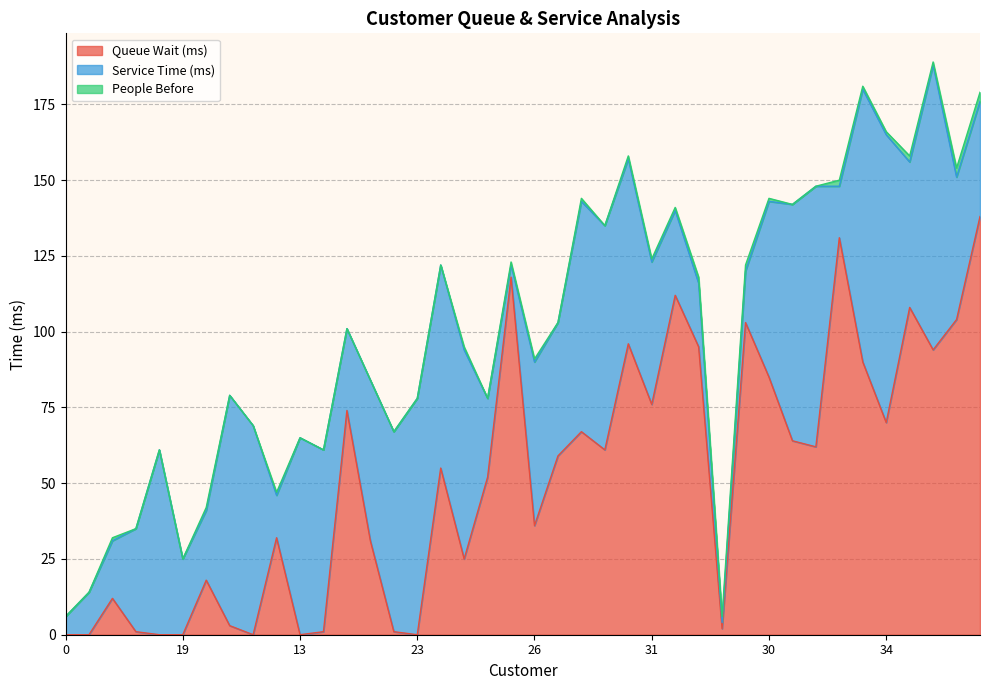

What is the label of the 7th point from the left?

15